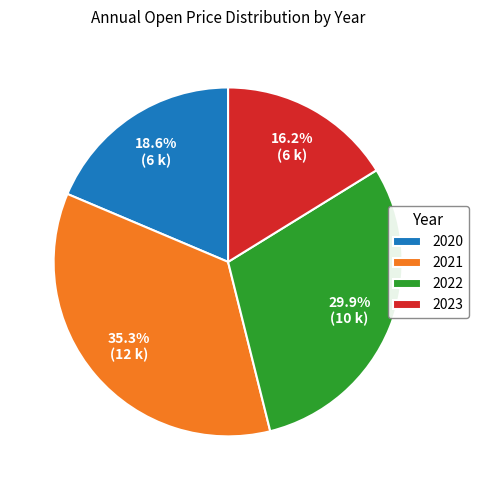

Is there a majority slice in this chart?

No